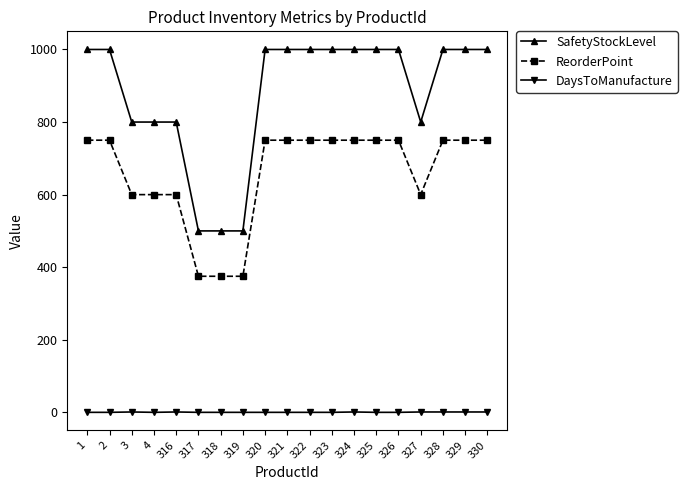

At how many categories does at least one series exceed 672?

16